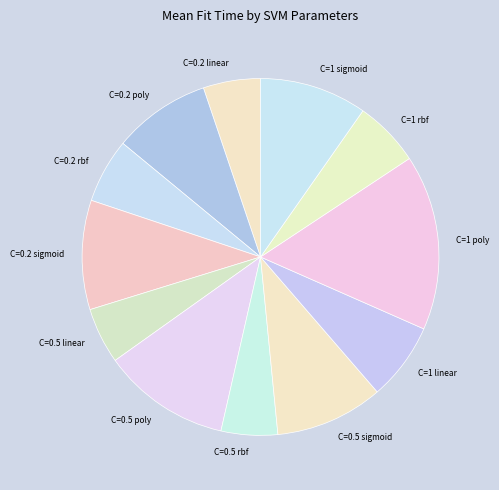

How many segments does this pie chart have?

12